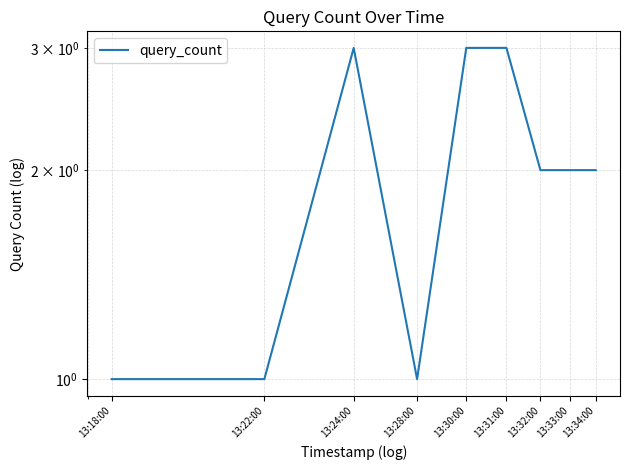

Does the chart have visible grid lines?

Yes